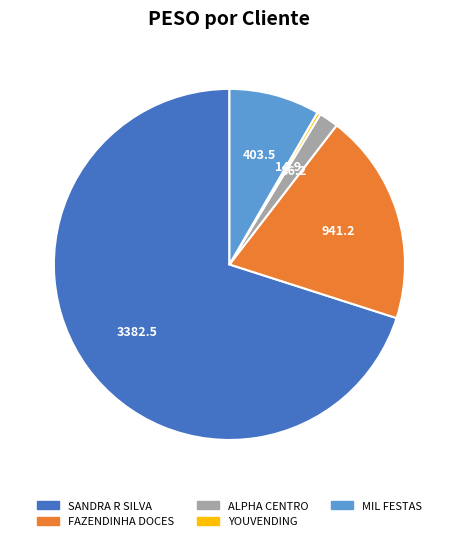

Does any single category account for the majority?

Yes